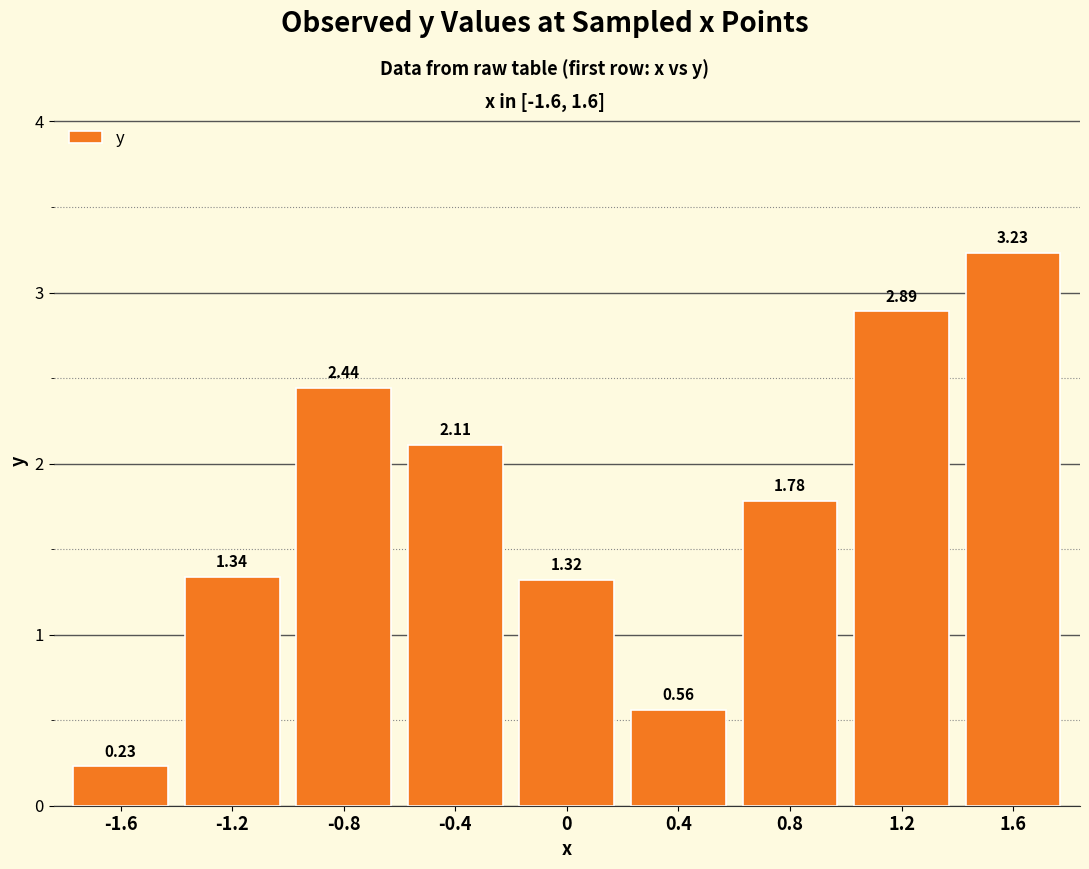

Which category has the highest value across all series?

1.6